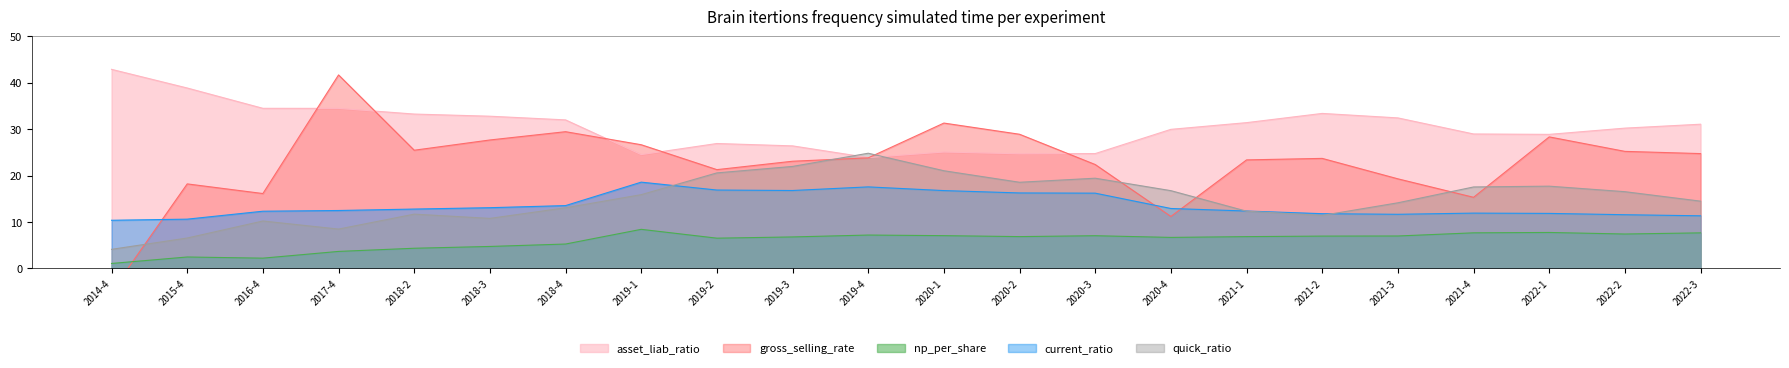

True or false: np_per_share and quick_ratio cross at least once.

False